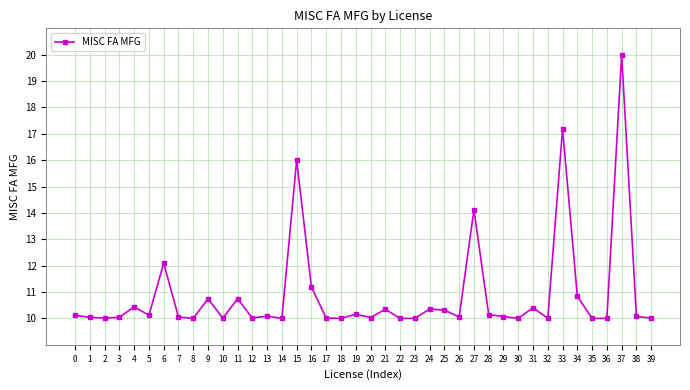

Approximately how many times larger is the value at 15 compared to 20?

1.6